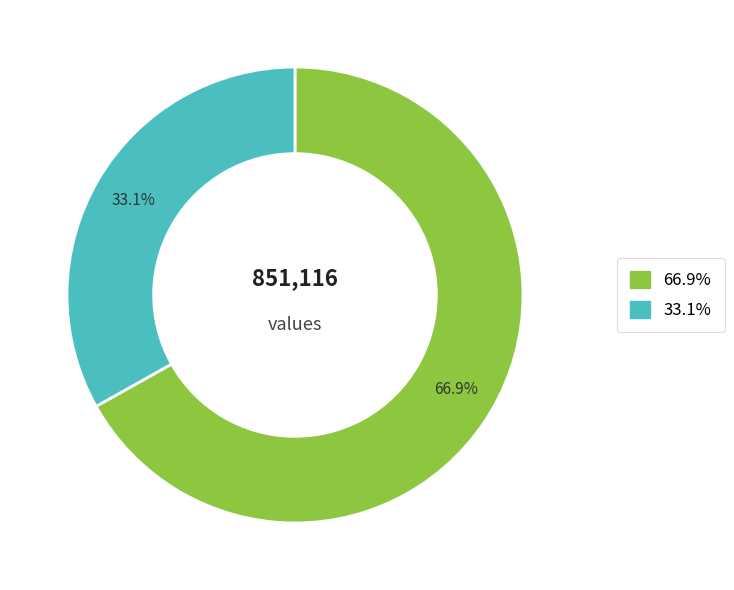

Does any single category account for the majority?

Yes